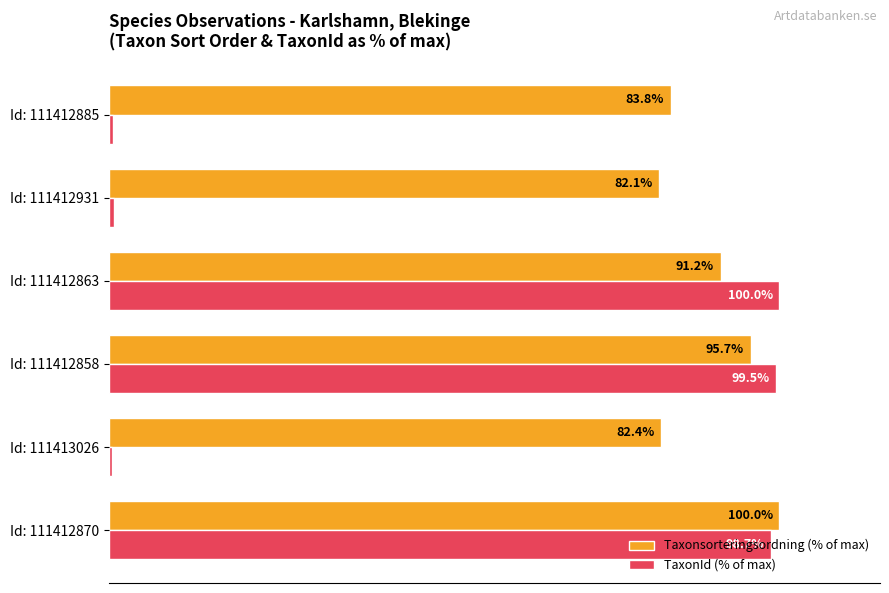

Rank the series by their average value, from lowest to highest.

TaxonId (% of max), Taxonsorteringsordning (% of max)